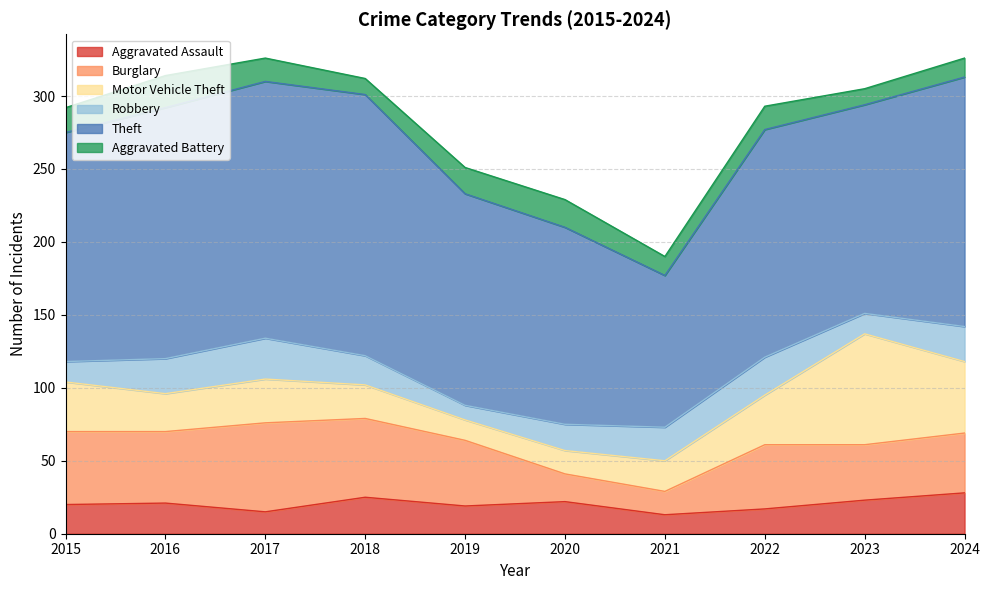

True or false: Theft and Robbery cross at least once.

False